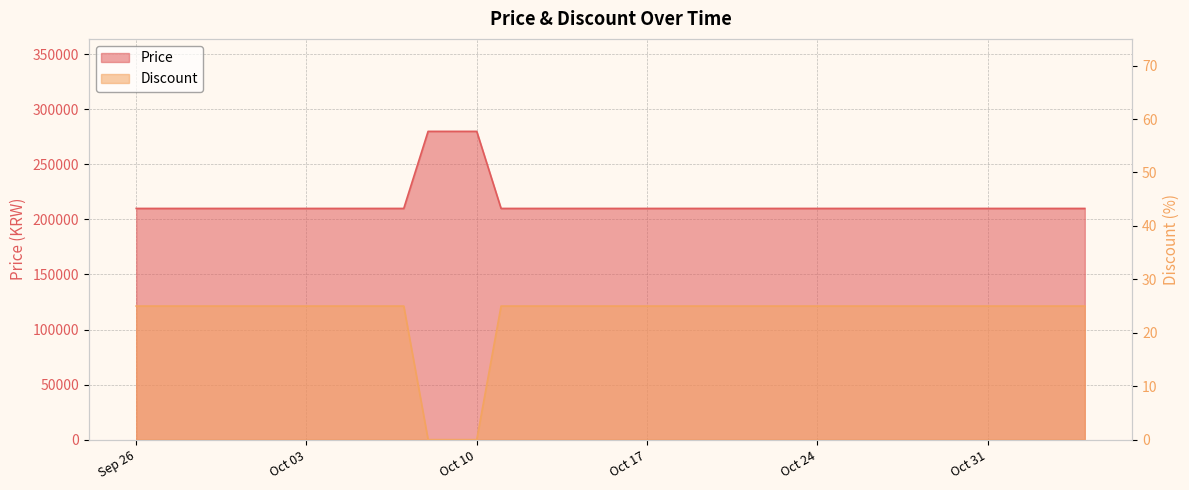

Which label corresponds to the smallest value in the chart?

2023-10-08